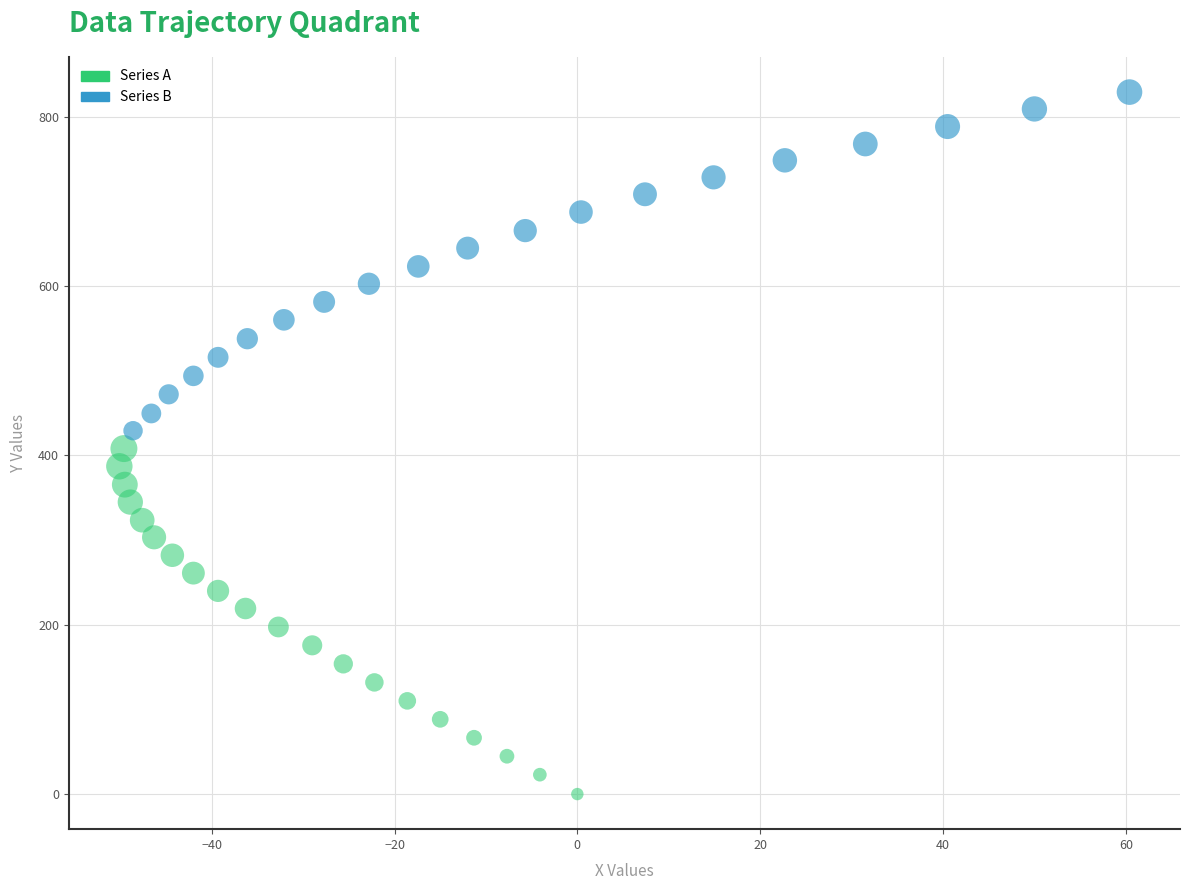

Which series reaches the minimum Y coordinate?

Series A